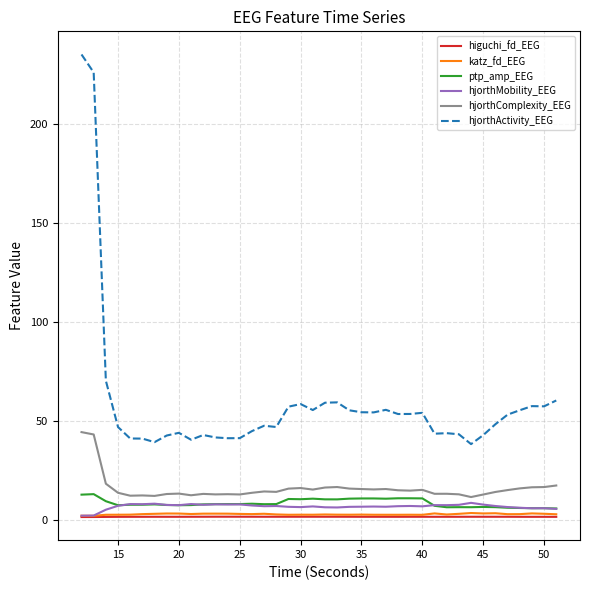

What is the highest value of the hjorthMobility_EEG series?

8.6